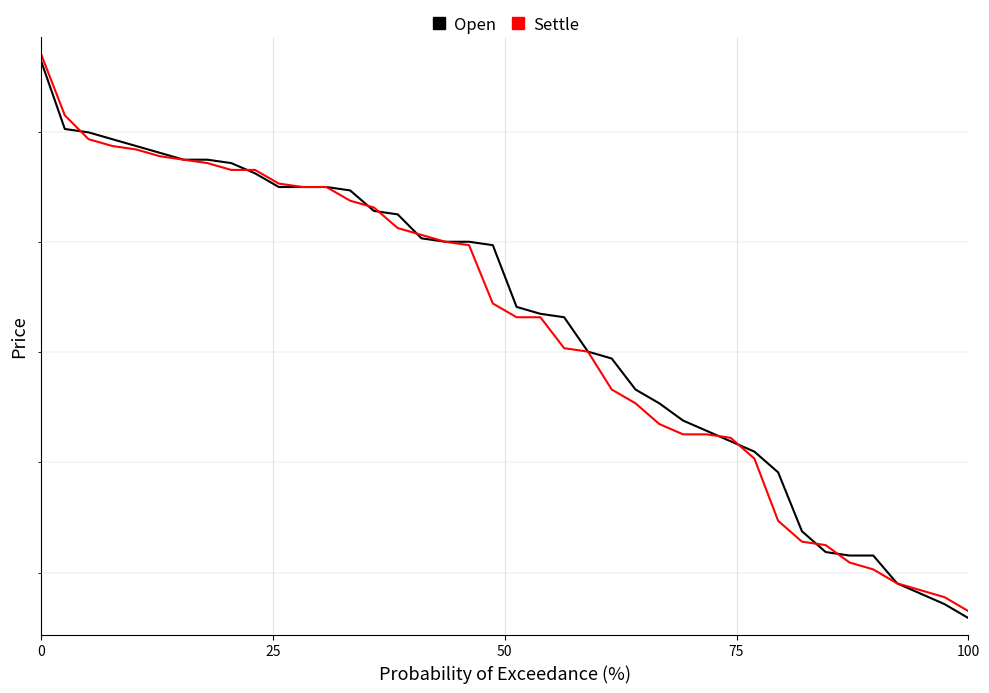

What is the minimum value shown in the chart?

107.3